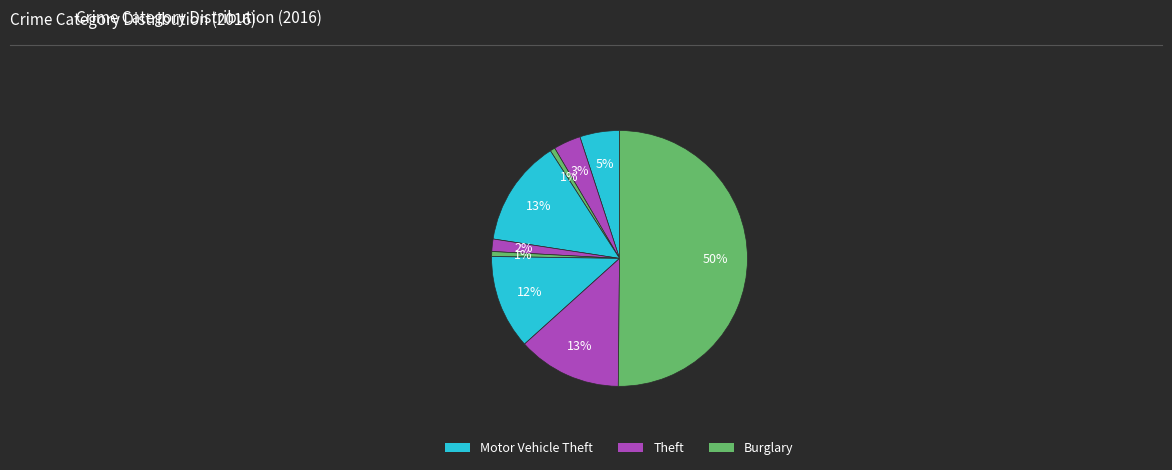

How many slices are in this pie chart?

9